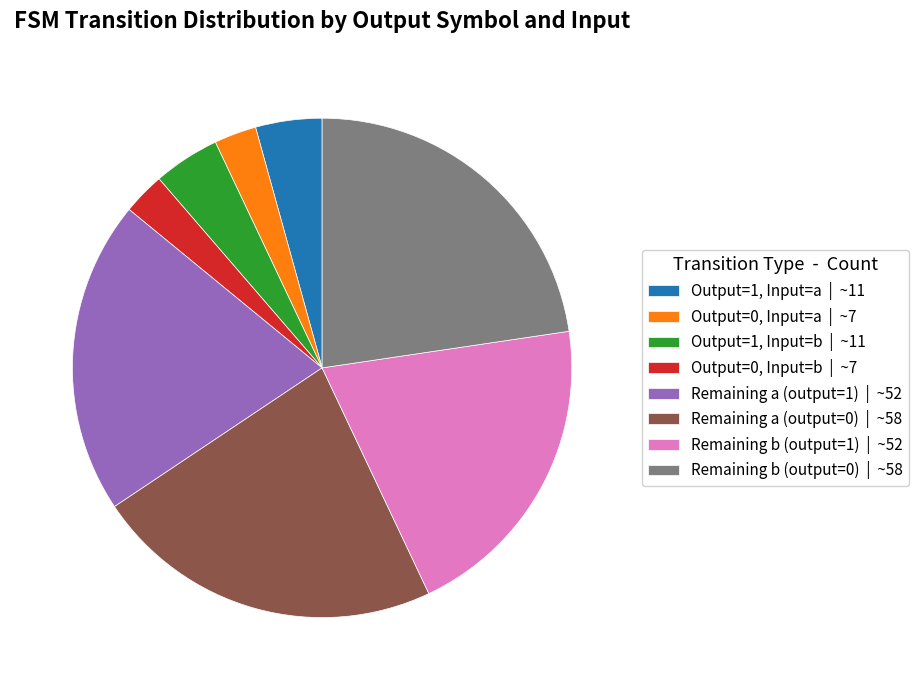

Is there any slice that represents more than half of the pie?

No